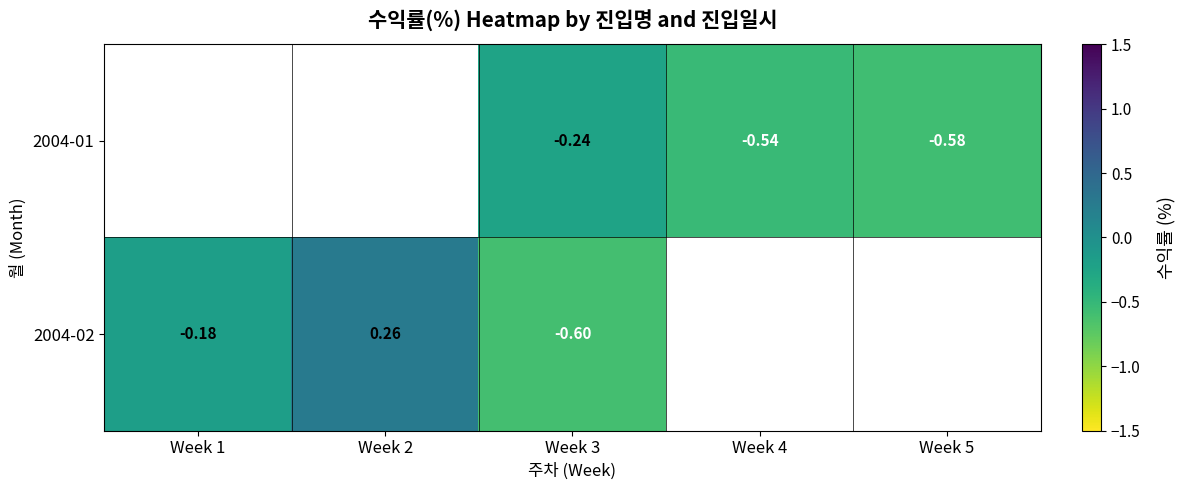

The value of 2004-02 at Week 3 is -0.6. True or false?

True